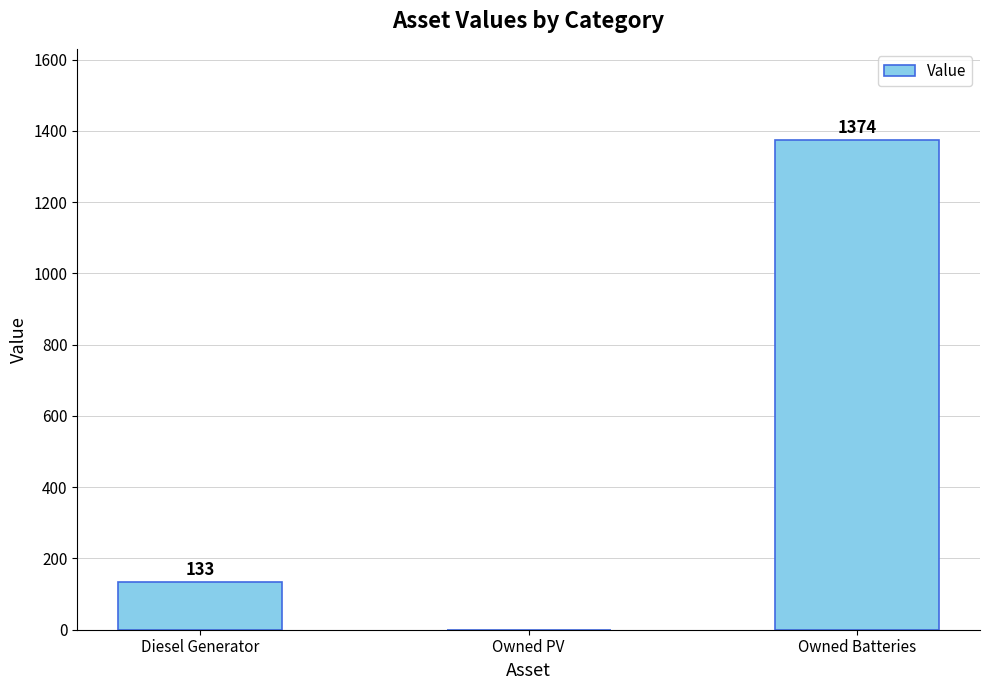

Does the chart contain stacked bars?

No